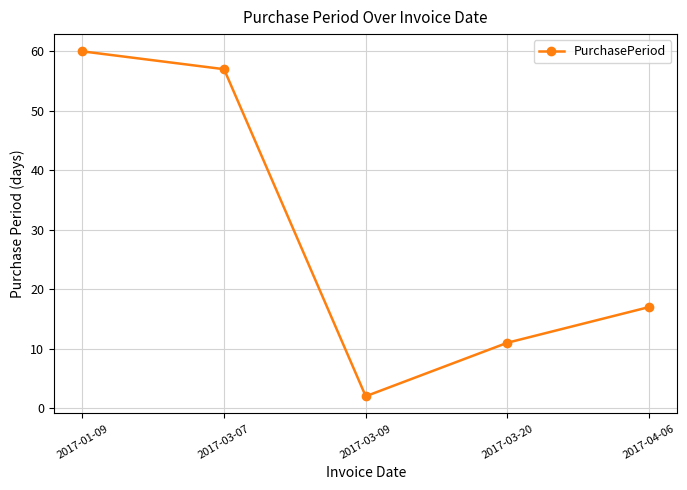

List the labels in order of value, smallest first.

2017-03-09, 2017-03-20, 2017-04-06, 2017-03-07, 2017-01-09